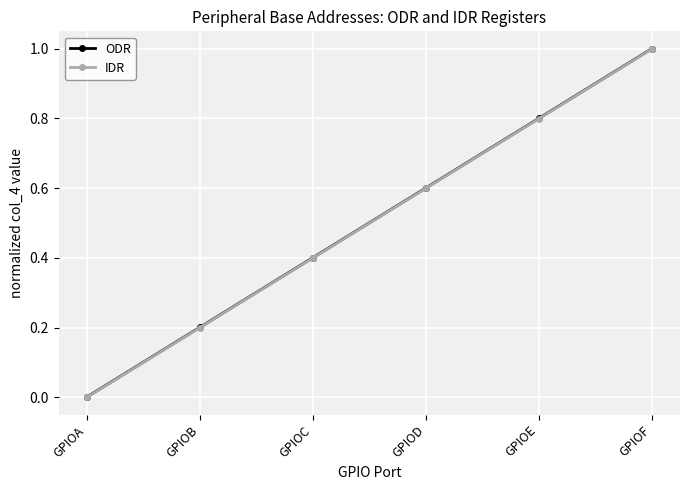

What is the approximate value of IDR at GPIOB?

0.2